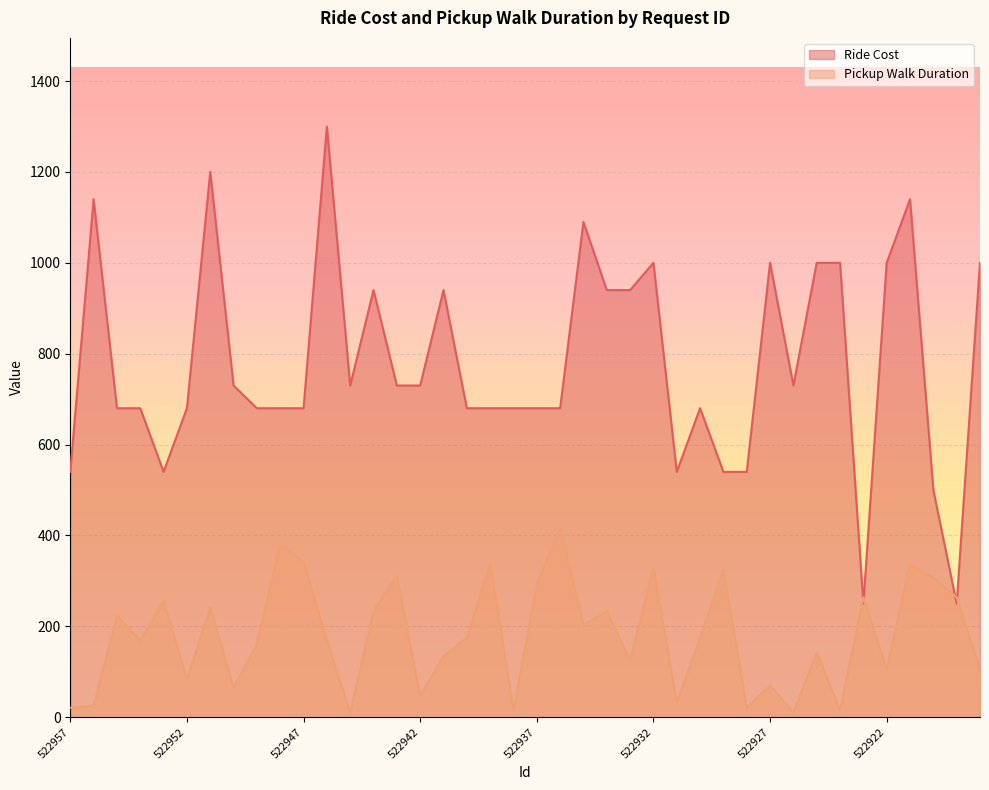

Is it true that Pickup Walk Duration equals 105 at 522918?

True